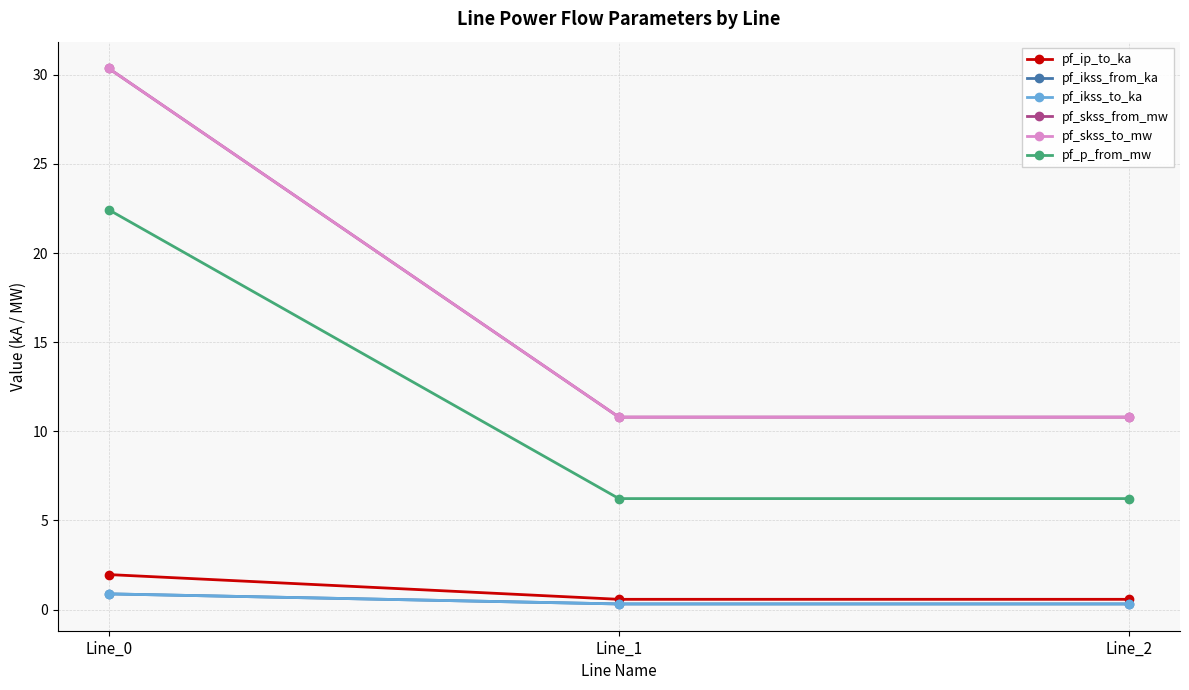

At Line_2, list the series in order from largest to smallest.

pf_skss_from_mw, pf_skss_to_mw, pf_p_from_mw, pf_ip_to_ka, pf_ikss_from_ka, pf_ikss_to_ka